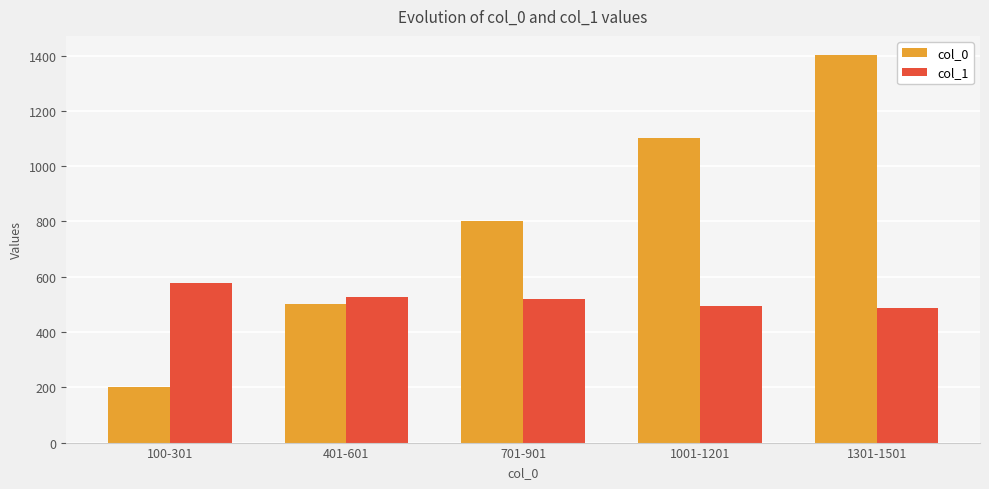

What is the highest value of the col_1 series?

576